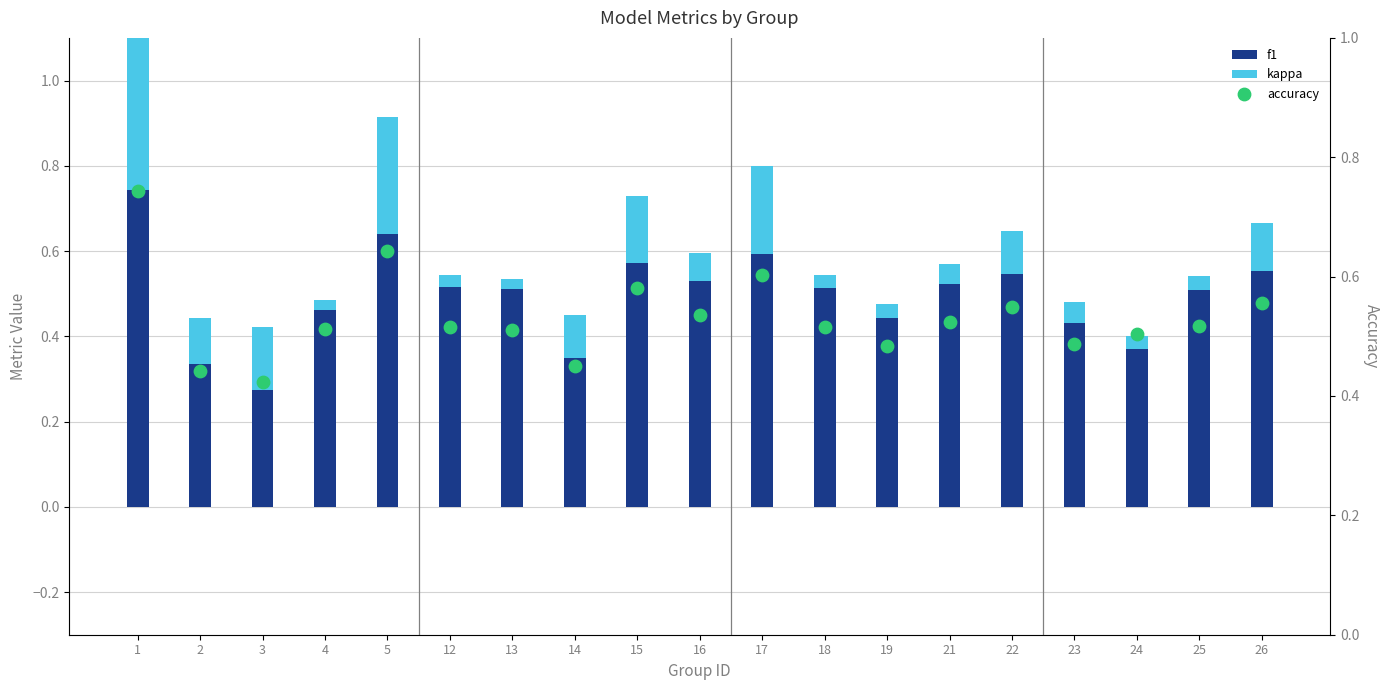

At how many categories does at least one series exceed 0?

19